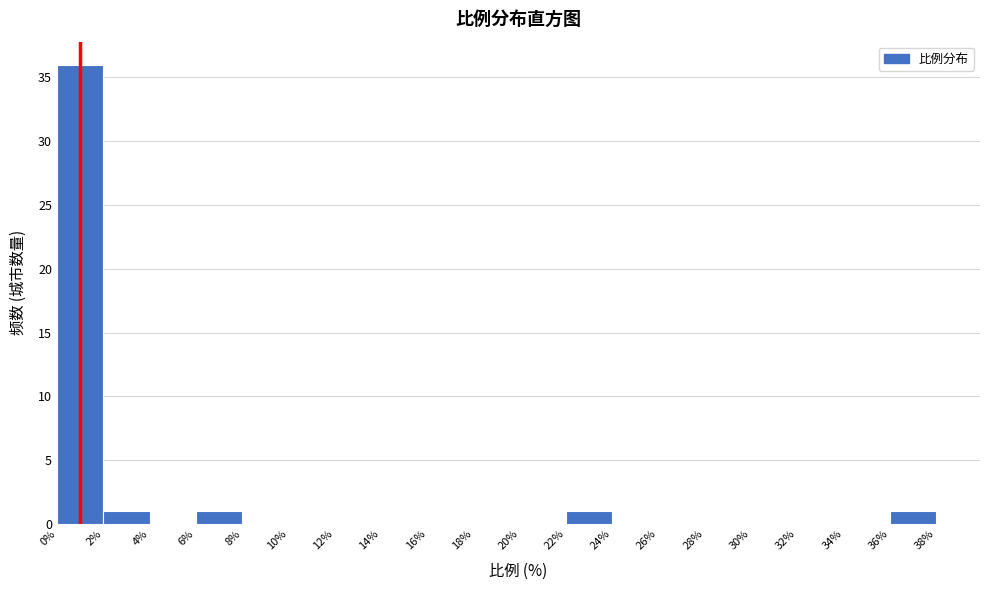

Reading left to right, transcribe this chart: for each bar, give the range it covers on the x-axis and its height. The values are not printed on the chart, so give them approximately, as read against the axis.

0% to 2%: 36
2% to 4%: 1
4% to 6%: 0
6% to 8%: 1
8% to 10%: 0
10% to 12%: 0
12% to 14%: 0
14% to 16%: 0
16% to 18%: 0
18% to 20%: 0
20% to 22%: 0
22% to 24%: 1
24% to 26%: 0
26% to 28%: 0
28% to 30%: 0
30% to 32%: 0
32% to 34%: 0
34% to 36%: 0
36% to 38%: 1